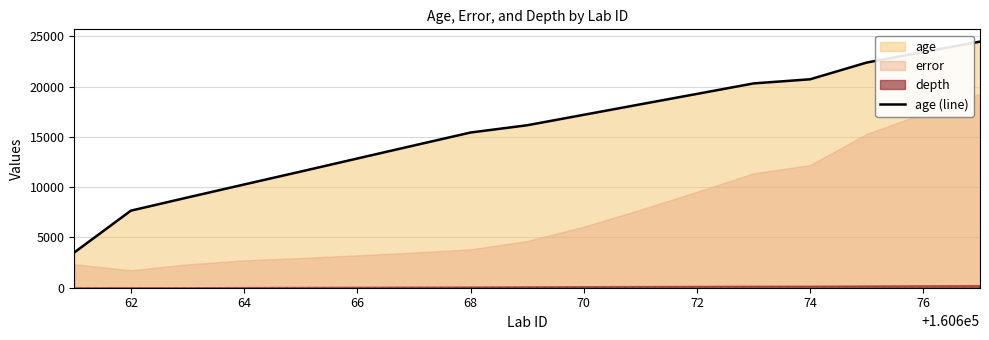

The value of age (line) at 72 is 5305. True or false?

False